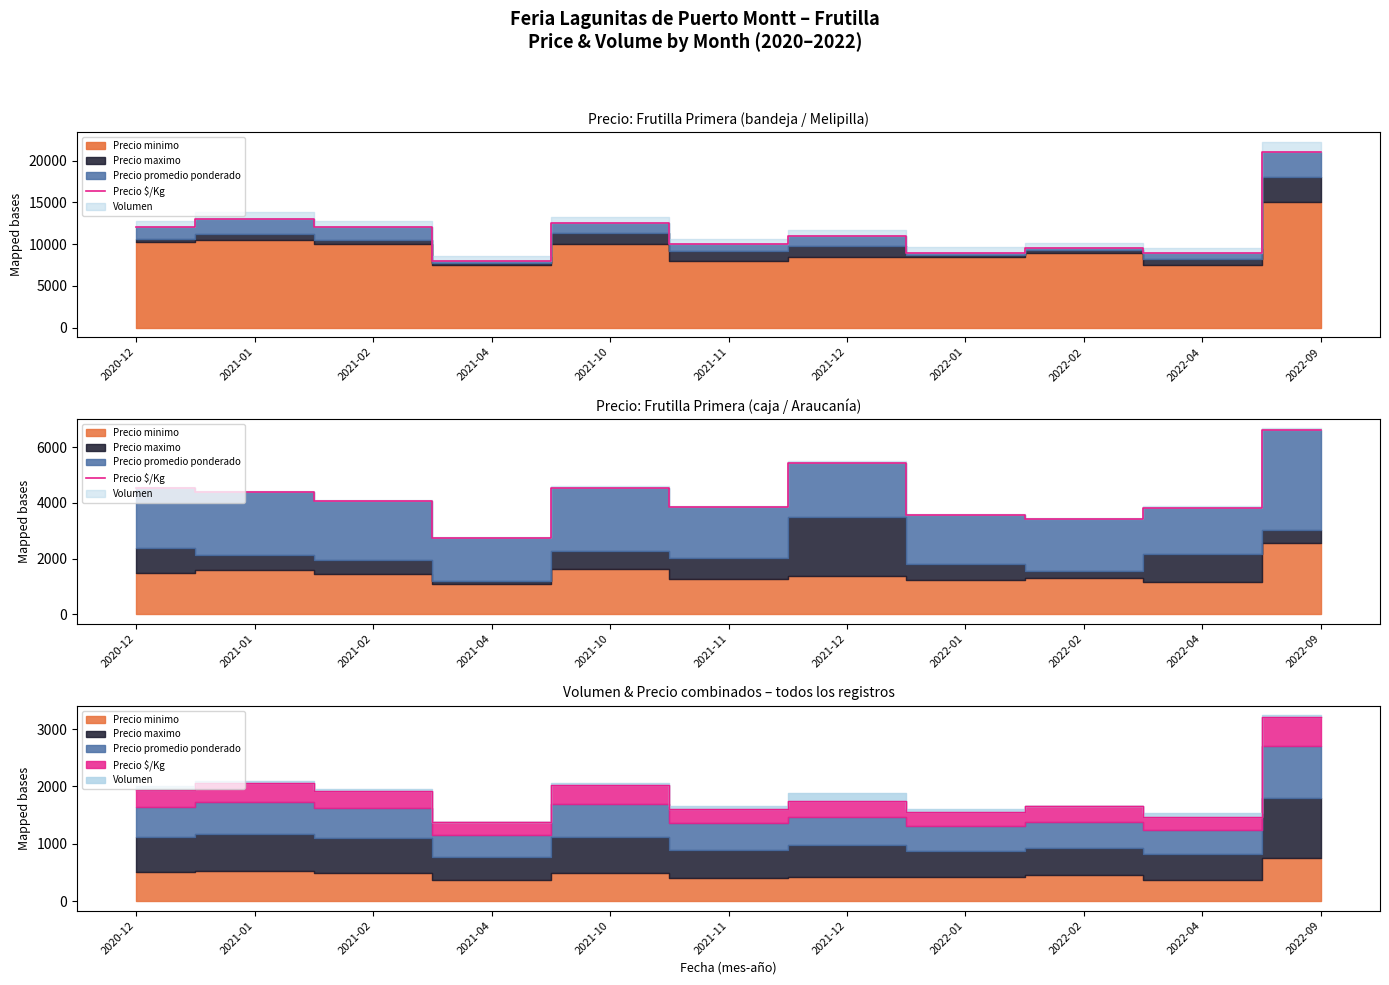

The value at 2022-04 is 5701. True or false?

False